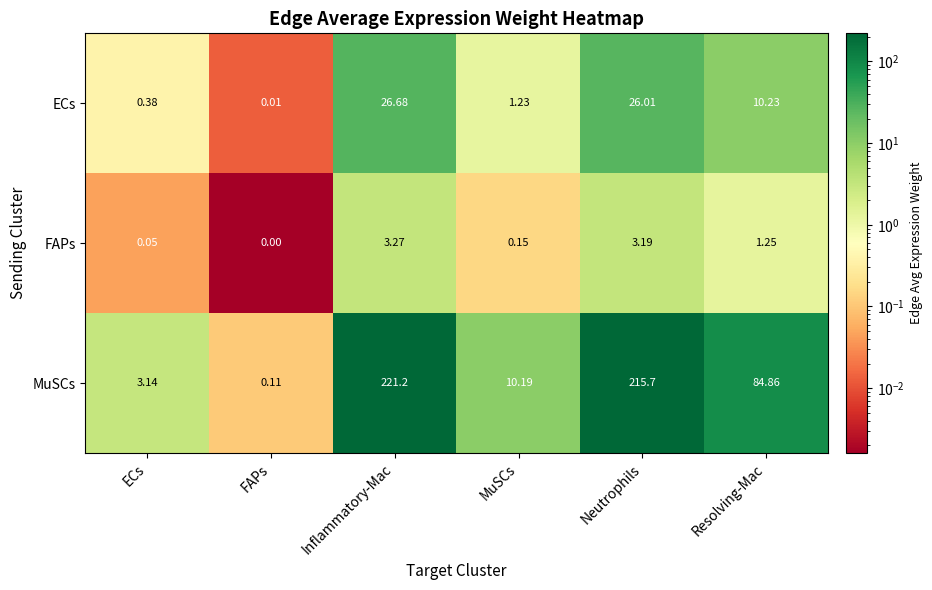

Which series has the largest range (max minus min)?

MuSCs